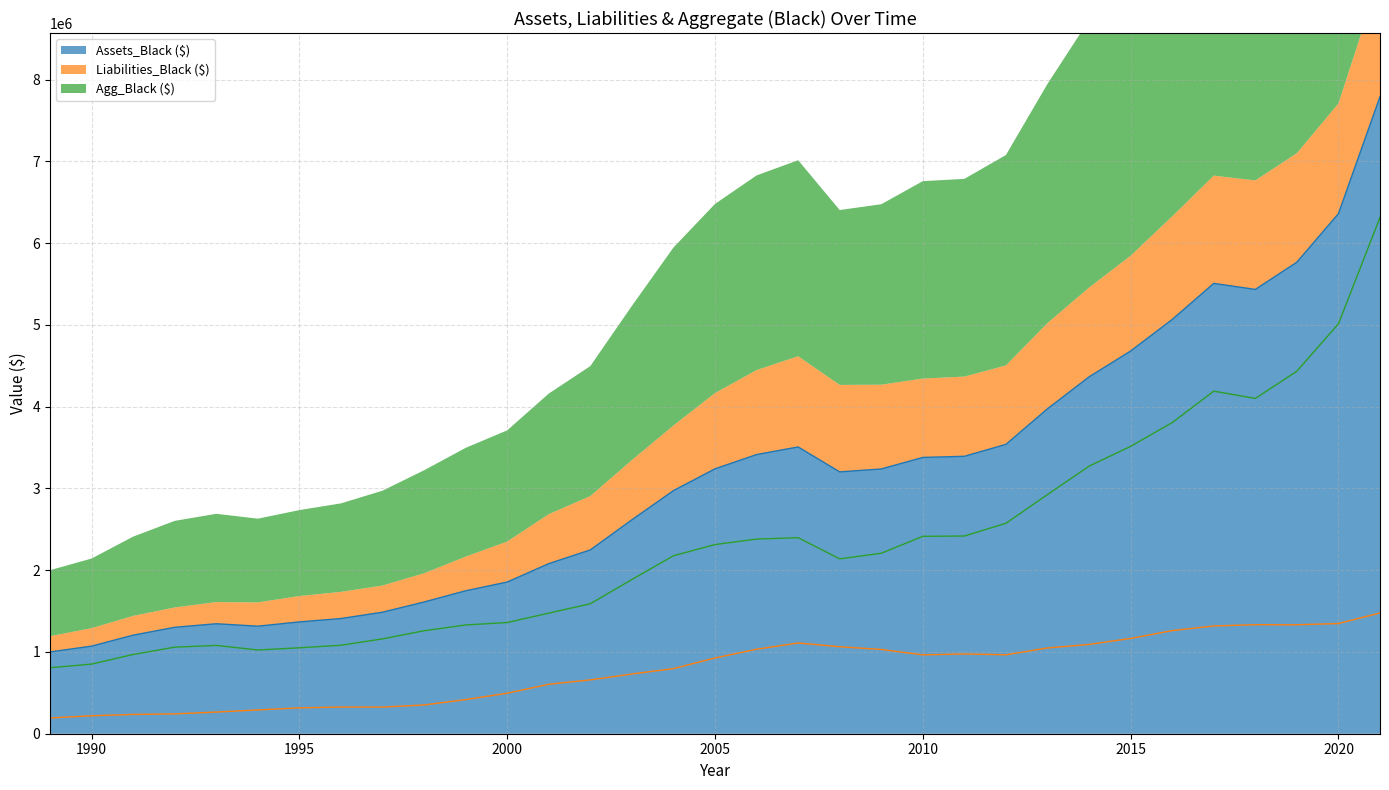

Reading left to right, what are all the values shown in this chart?

Assets_Black ($): 1000259	1071435	1205487	1301808	1345092	1315360	1367739	1408829	1486523	1611153	1748338	1855514	2080347	2248530	2616772	2973563	3240356	3414625	3507726	3203034	3238534	3379646	3393575	3539611	3974864	4365098	4681373	5067000	5508761	5434878	5768084	6361748	7792162
Liabilities_Black ($): 192856	219849	235940	242846	264935	290916	316597	326549	326223	351650	417858	495360	605140	658678	730391	796668	926392	1033565	1109958	1063840	1030792	964838	975289	965519	1048957	1092351	1165639	1261369	1318316	1333505	1333227	1347747	1477078
Agg_Black ($): 807403	851586	969547	1058961	1080157	1024444	1051142	1082280	1160301	1259504	1330480	1360154	1475207	1589853	1886380	2176894	2313964	2381060	2397768	2139195	2207742	2414807	2418286	2574092	2925907	3272747	3515735	3805631	4190444	4101374	4434858	5014001	6315084